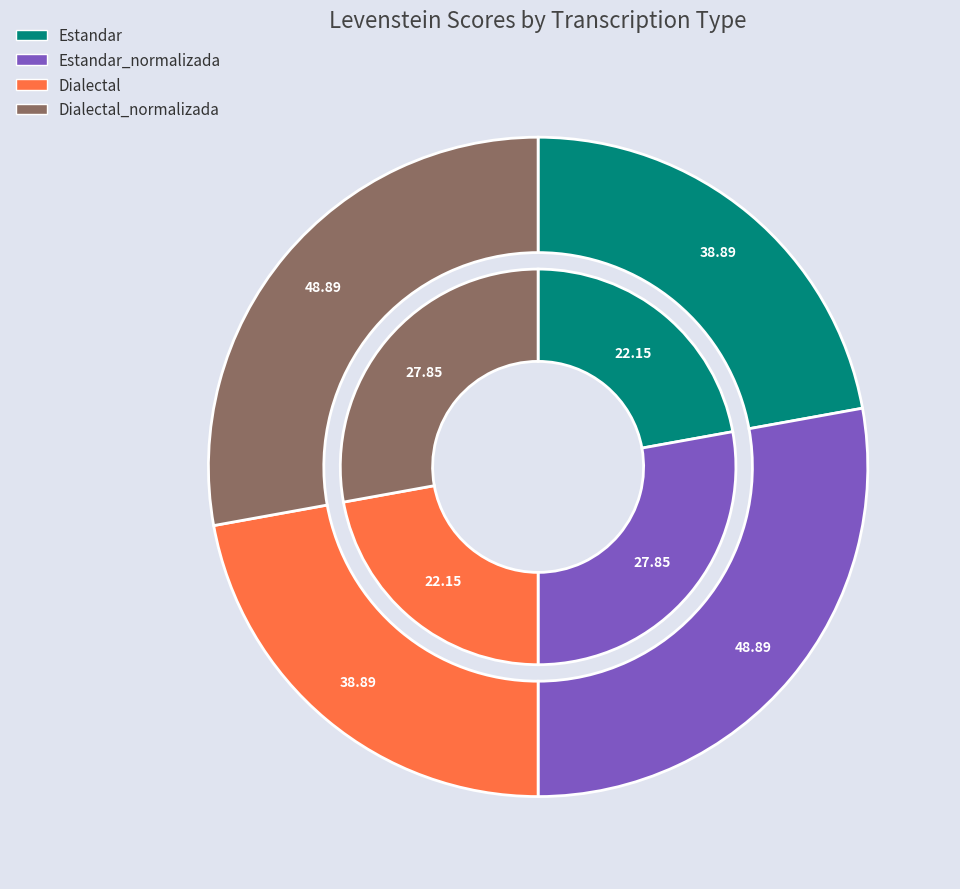

What is the ratio of the value at Dialectal to the value at Estandar_normalizada?

0.8